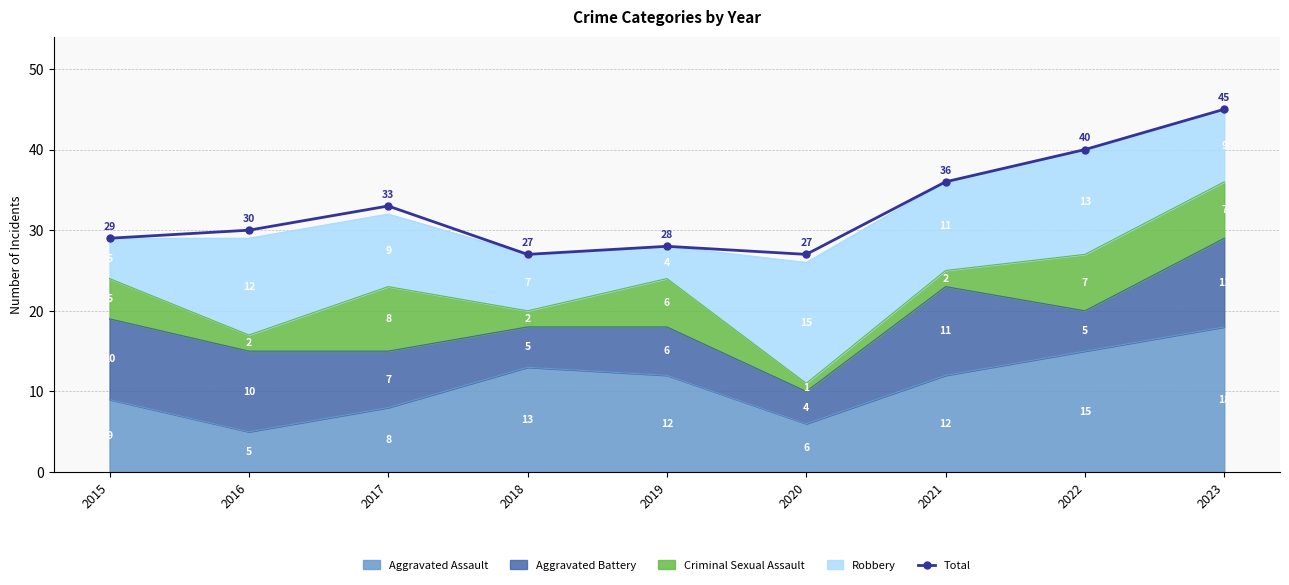

Is it true that the value at 2017 is 19?

False